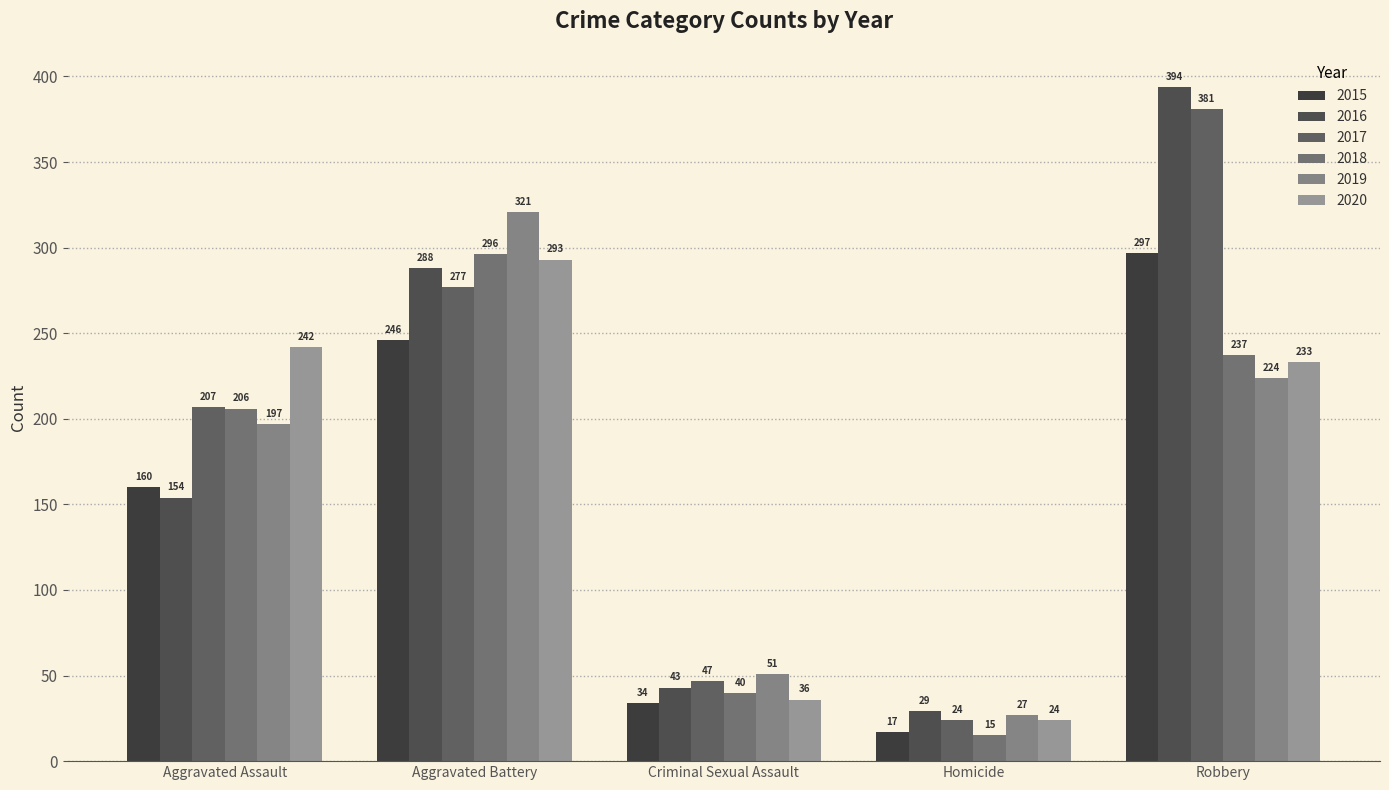

What is the total value across all series at Aggravated Battery?

1721